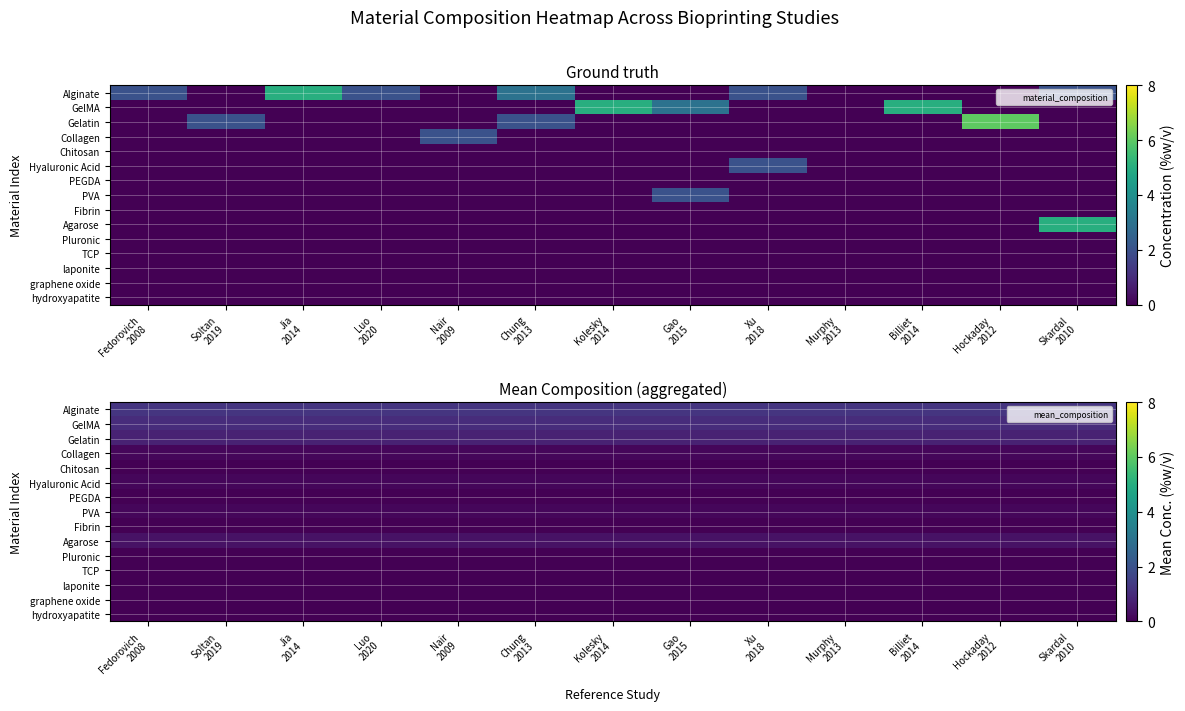

At which label does Pluronic reach its minimum?

Fedorovich 2008